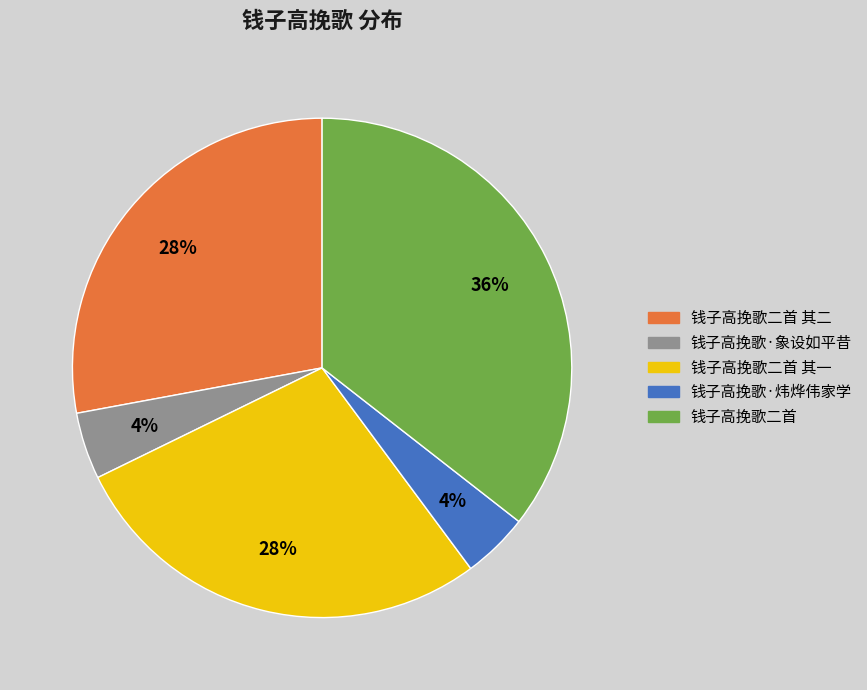

Which category has the biggest portion of the pie?

钱子高挽歌二首